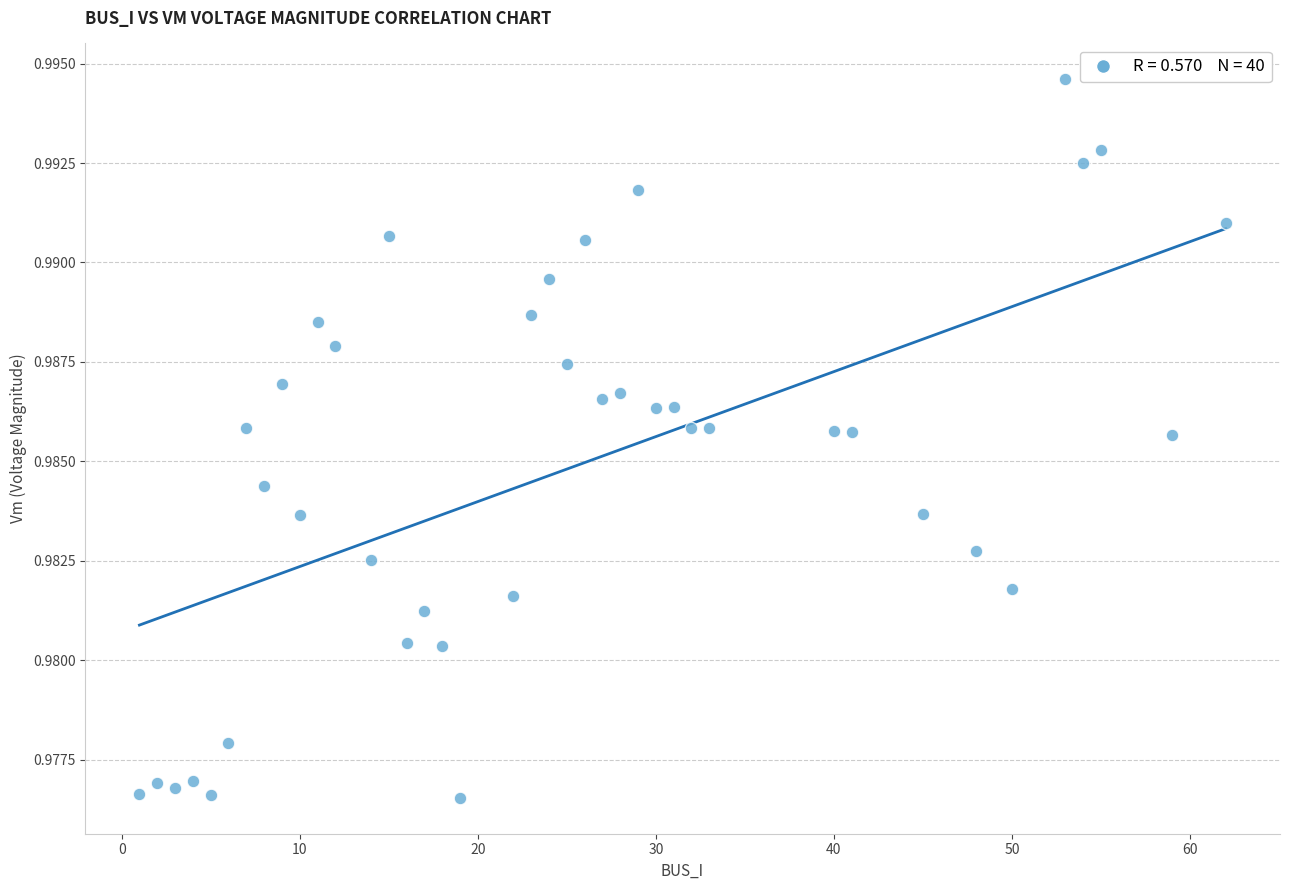

What is the range of X values (max minus min)?

61.0